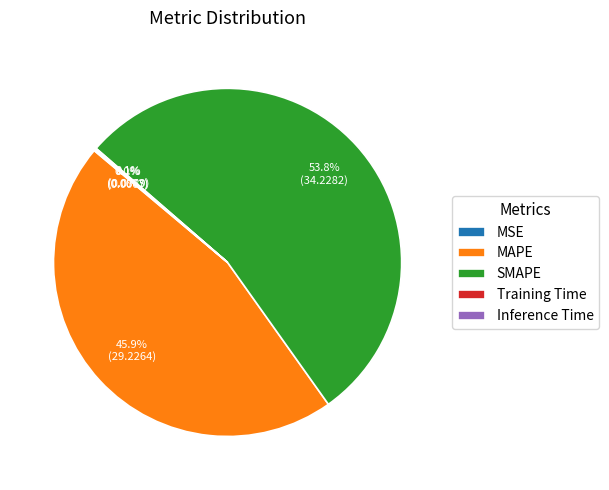

What is the largest slice in the pie chart?

SMAPE